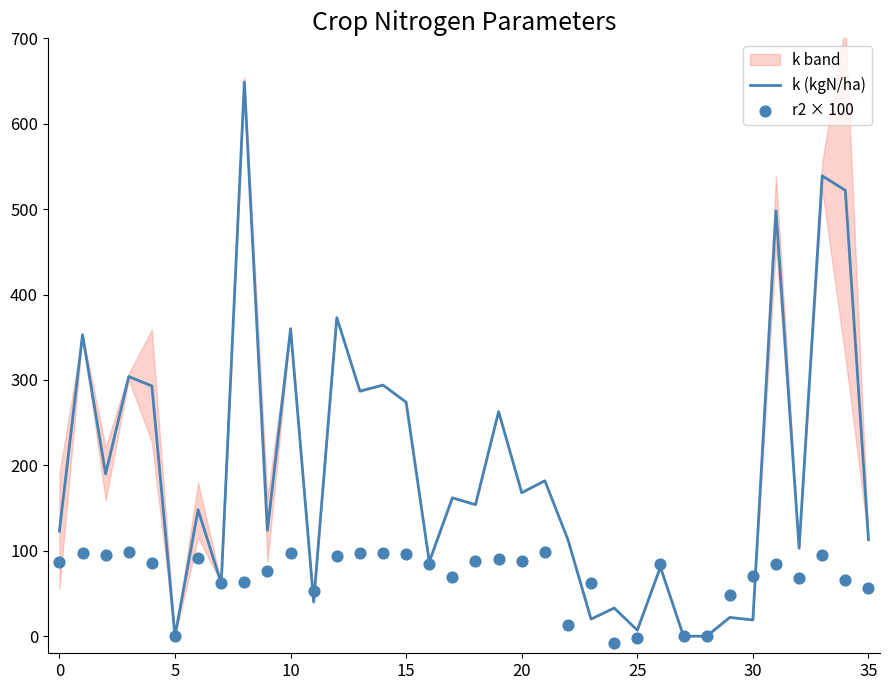

Is the value of r2 × 100 at 32 greater than the value of k (kgN/ha) at 28?

Yes